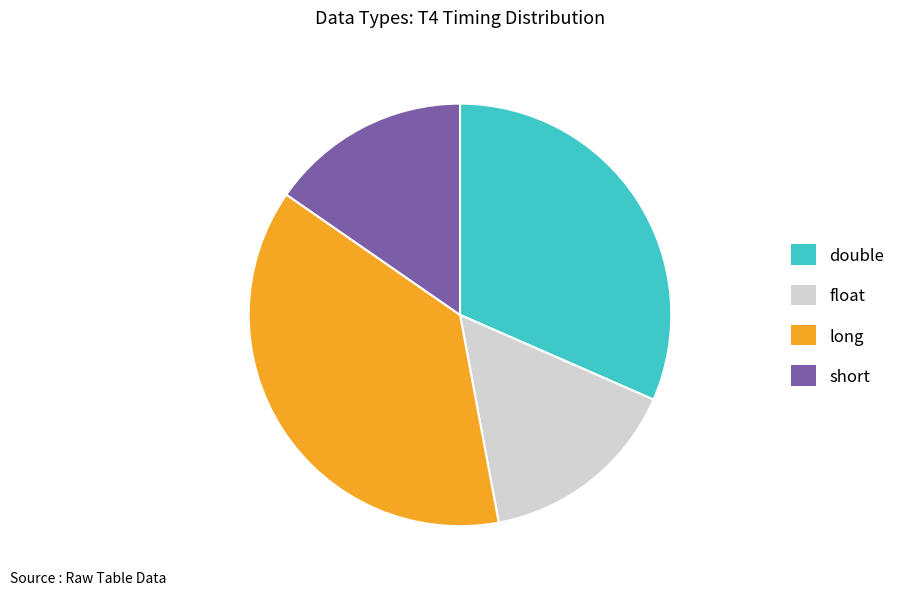

Does long represent more than half of the total?

No